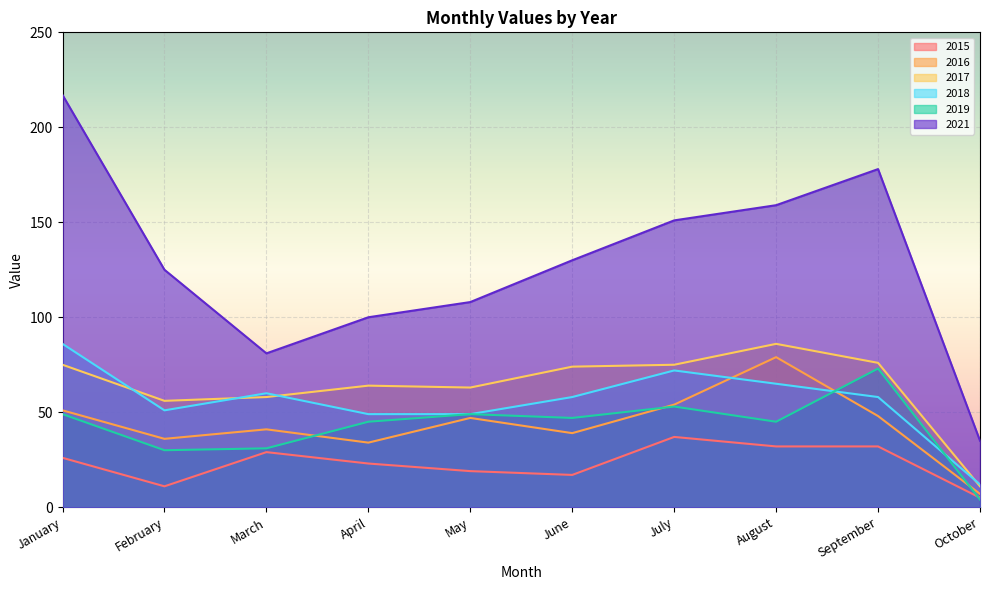

Count the number of categories in the chart.

10